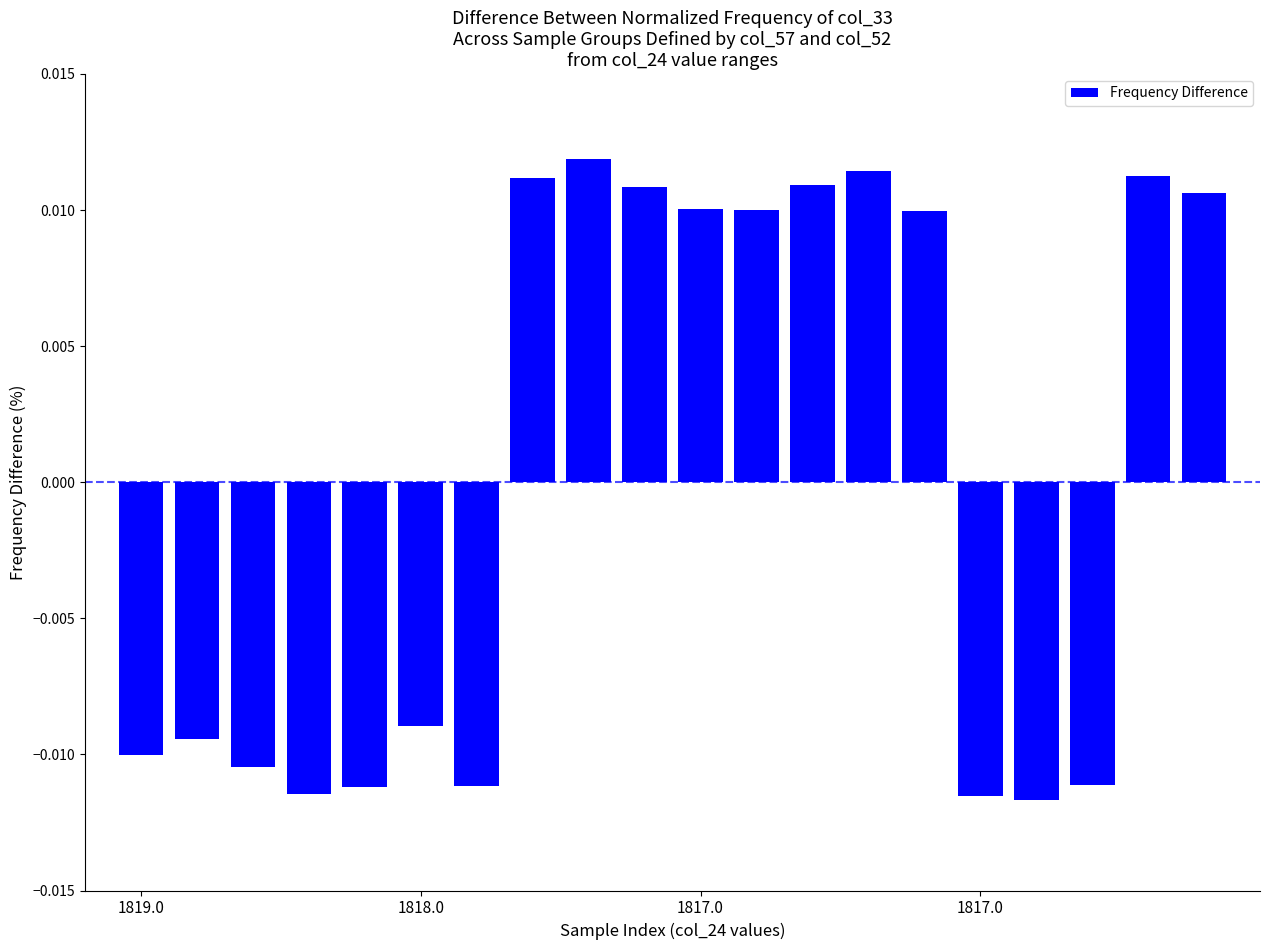

Count the number of values greater than 0.

10